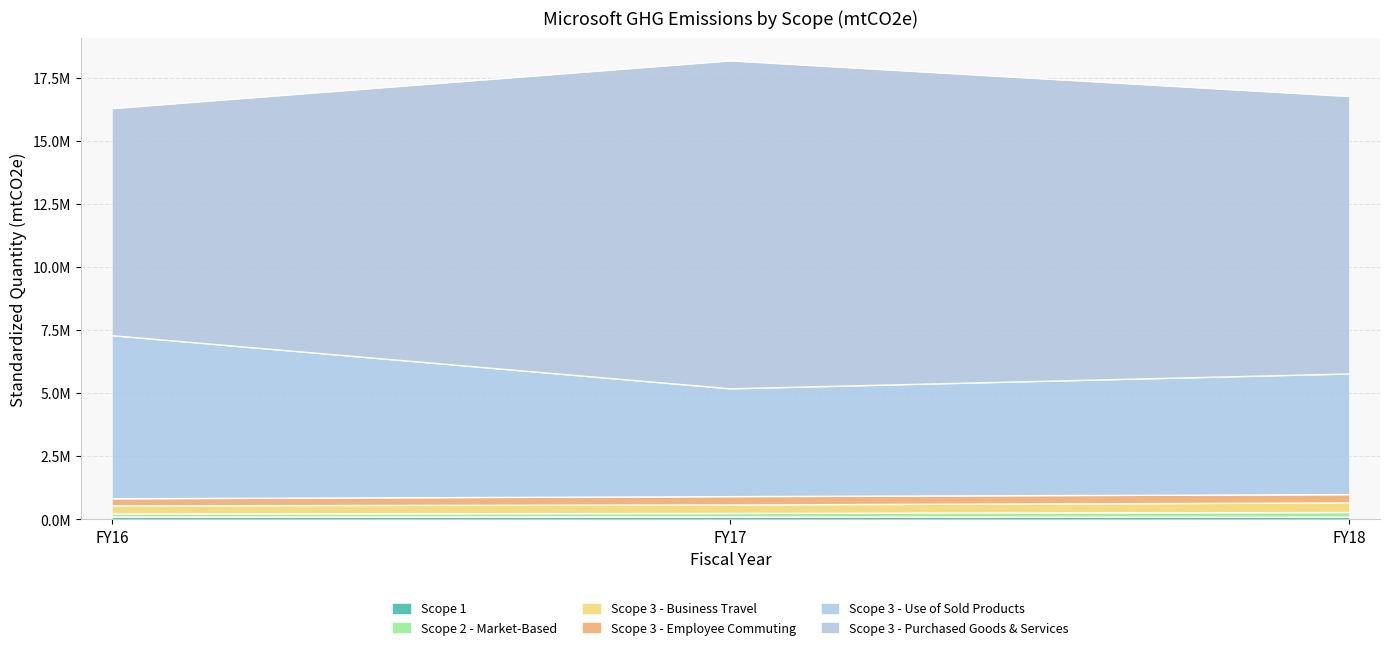

At how many categories does at least one series exceed 2865352?

3